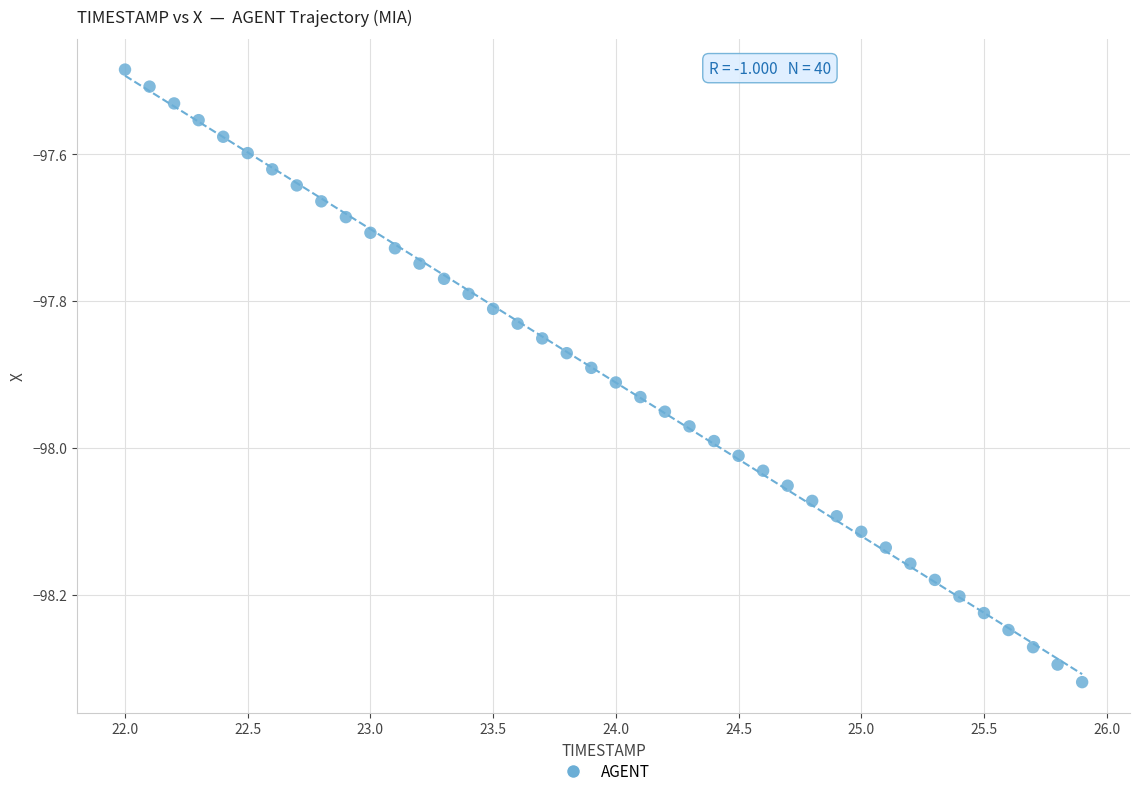

What is the range of X values (max minus min)?

3.9